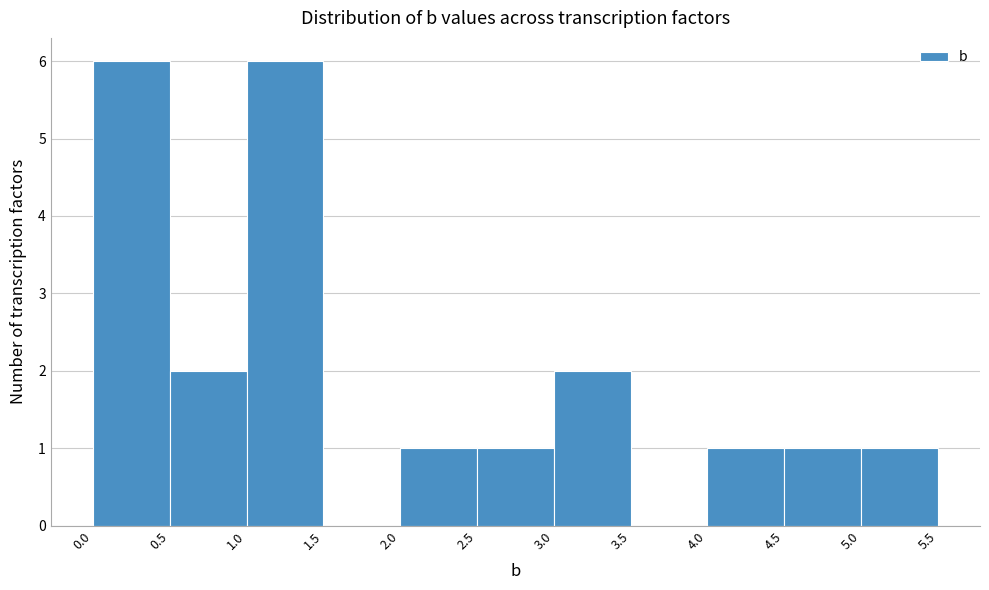

Reading left to right, transcribe this chart: for each bar, give the range it covers on the x-axis and its height. The values are not printed on the chart, so give them approximately, as read against the axis.

0.0 to 0.5: 6
0.5 to 1.0: 2
1.0 to 1.5: 6
1.5 to 2.0: 0
2.0 to 2.5: 1
2.5 to 3.0: 1
3.0 to 3.5: 2
3.5 to 4.0: 0
4.0 to 4.5: 1
4.5 to 5.0: 1
5.0 to 5.5: 1